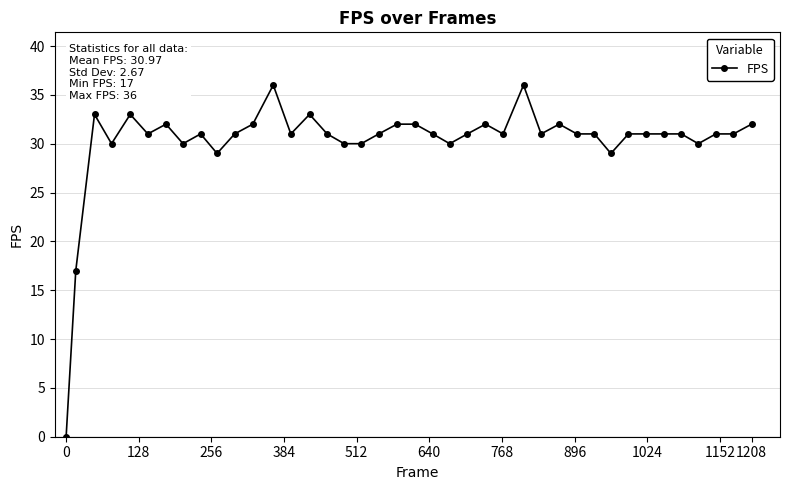

What is the sum of all values?

1208